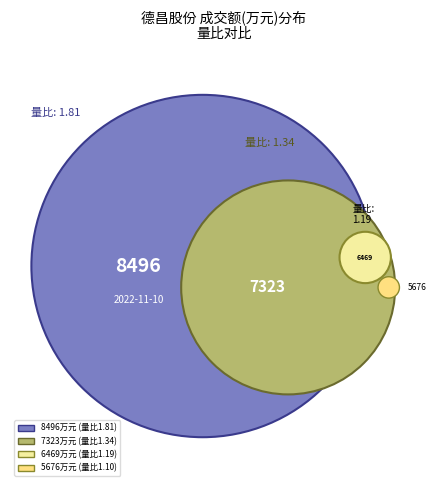

Rank the categories by value from highest to lowest.

8496, 7323, 6469, 5676